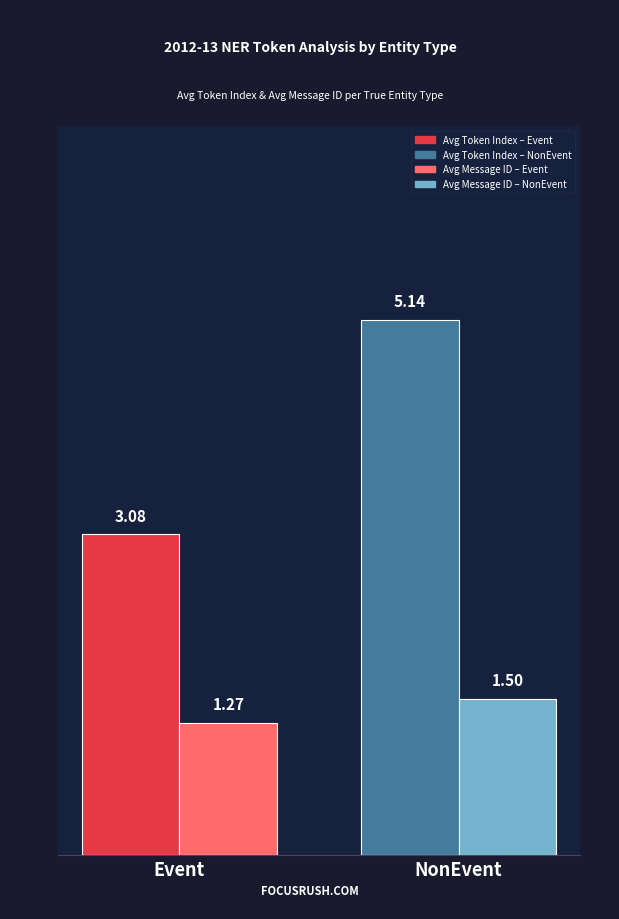

Which label corresponds to the smallest value in the chart?

Event